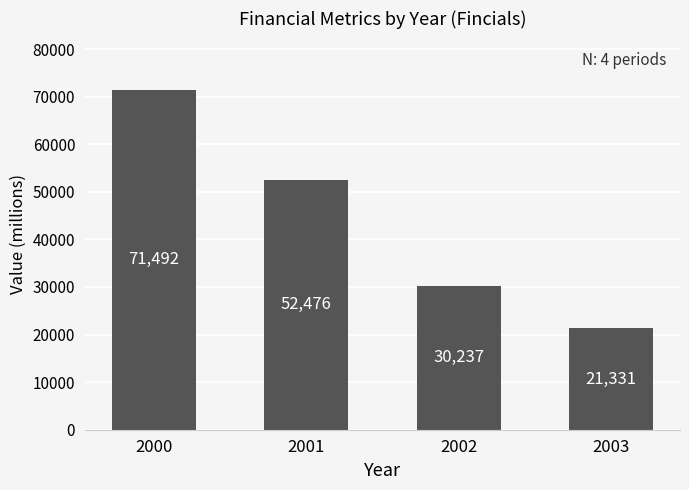

The chart shows a value of 5497 at 2003. True or false?

False